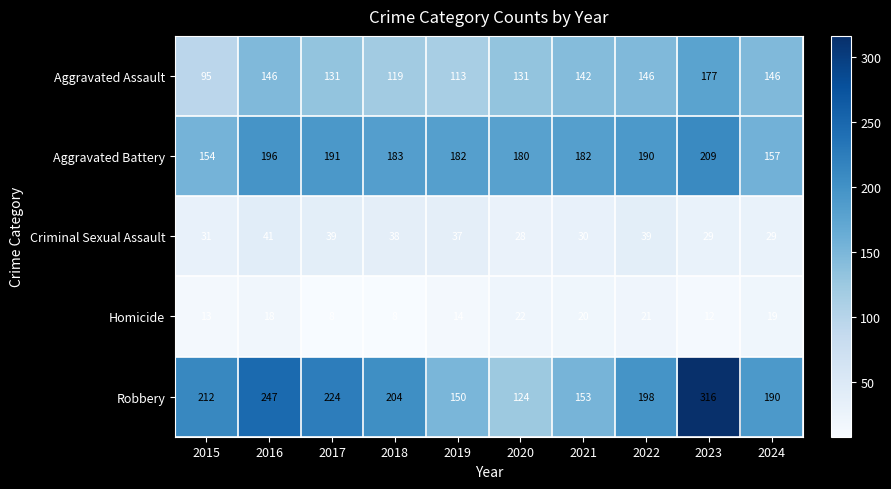

List the series in order of their peak value, highest first.

Robbery, Aggravated Battery, Aggravated Assault, Criminal Sexual Assault, Homicide